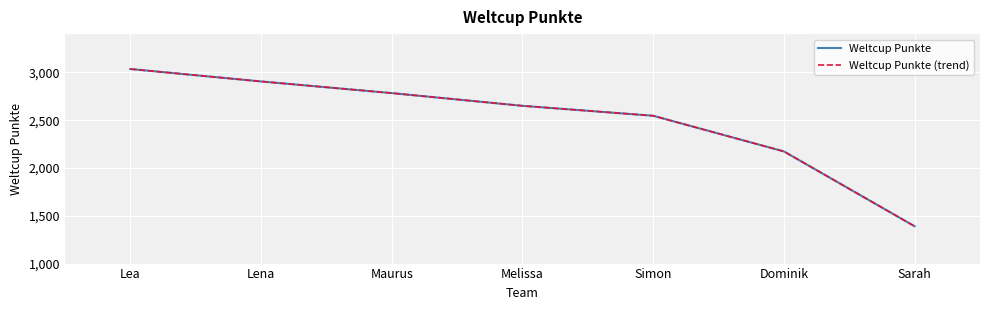

What is the difference between the maximum and minimum values in the Weltcup Punkte series?

1645